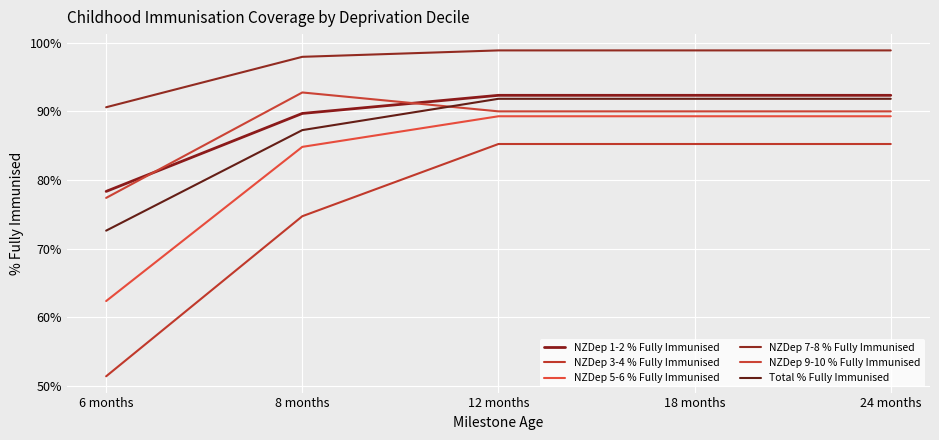

Reading left to right, what are all the values shown in this chart?

NZDep 1-2 % Fully Immunised: 6 months=0.8	8 months=0.9	12 months=0.9	18 months=0.9	24 months=0.9
NZDep 3-4 % Fully Immunised: 6 months=0.5	8 months=0.7	12 months=0.9	18 months=0.9	24 months=0.9
NZDep 5-6 % Fully Immunised: 6 months=0.6	8 months=0.8	12 months=0.9	18 months=0.9	24 months=0.9
NZDep 7-8 % Fully Immunised: 6 months=0.9	8 months=1.0	12 months=1.0	18 months=1.0	24 months=1.0
NZDep 9-10 % Fully Immunised: 6 months=0.8	8 months=0.9	12 months=0.9	18 months=0.9	24 months=0.9
Total % Fully Immunised: 6 months=0.7	8 months=0.9	12 months=0.9	18 months=0.9	24 months=0.9